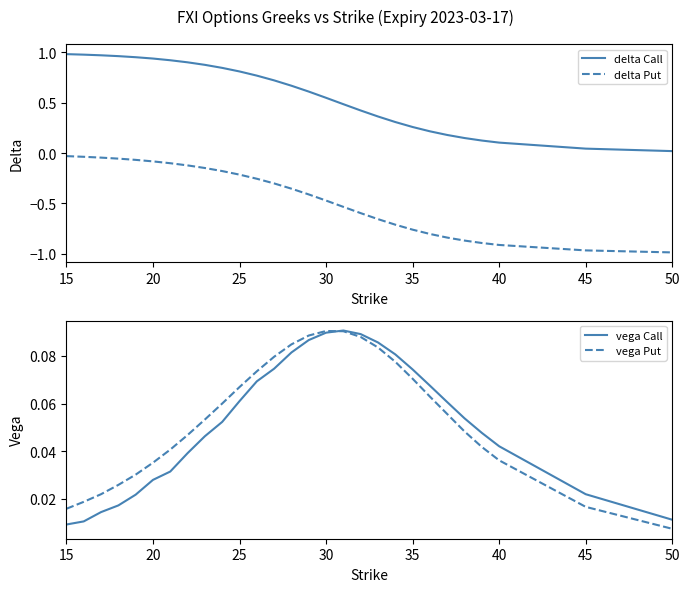

At which label does vega Put reach its minimum?

50